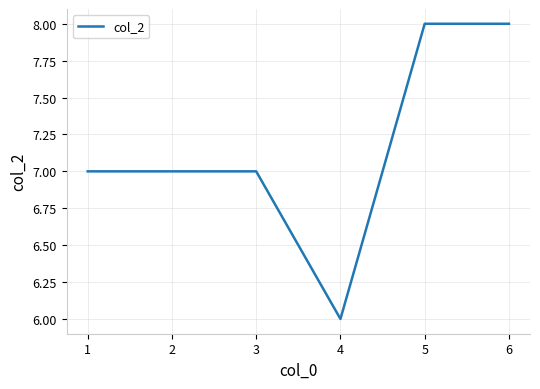

What is the sum of the values at 1 and 2?

14